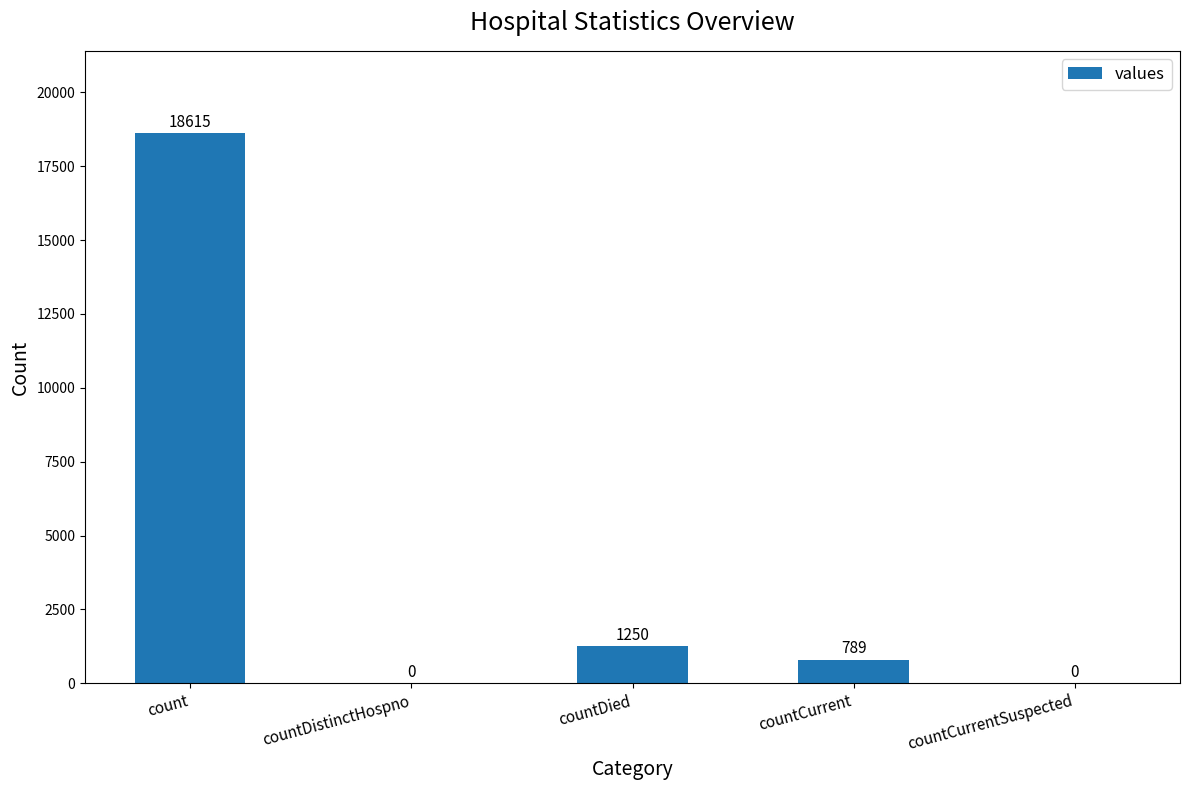

At which category does the chart reach its peak across all series?

count